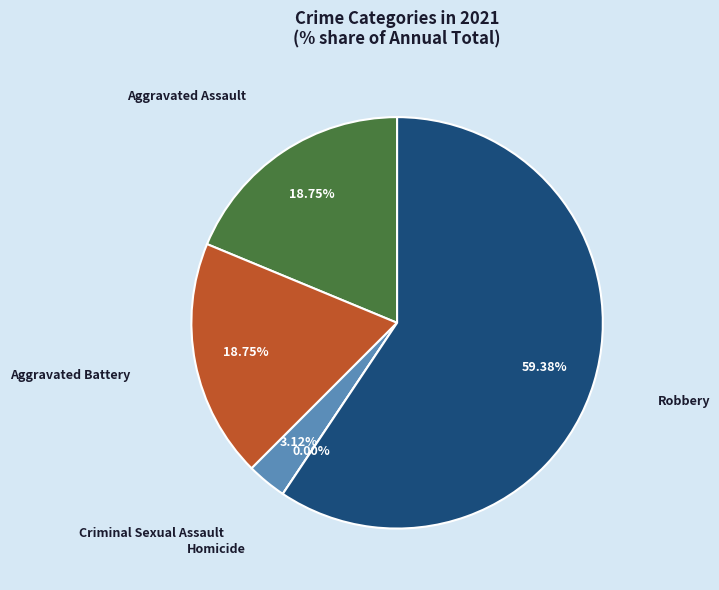

True or false: Aggravated Assault accounts for 7% of the total.

False